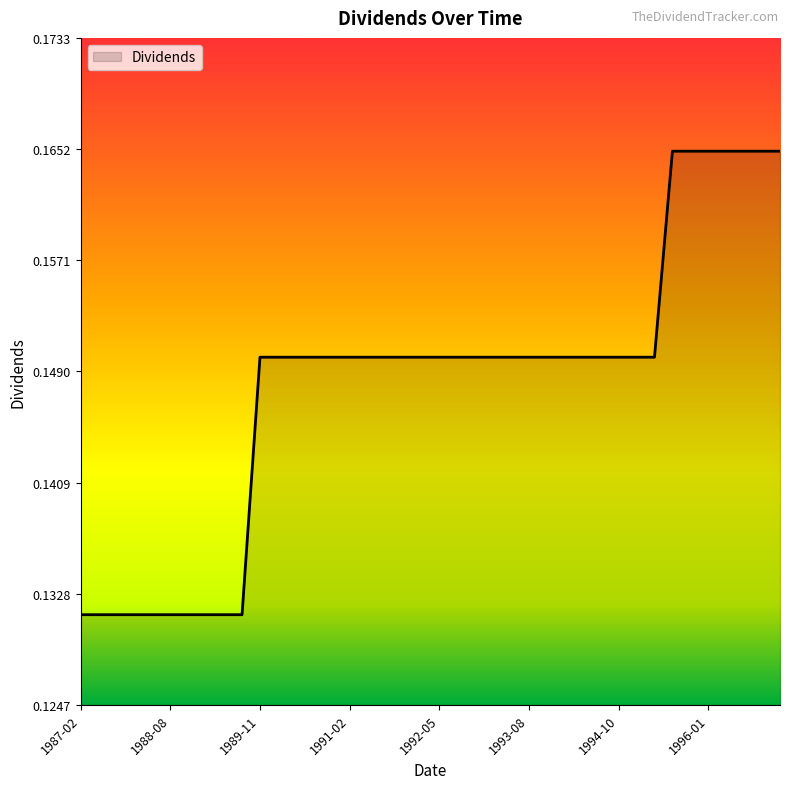

Is this an area chart (filled region under the line)?

Yes